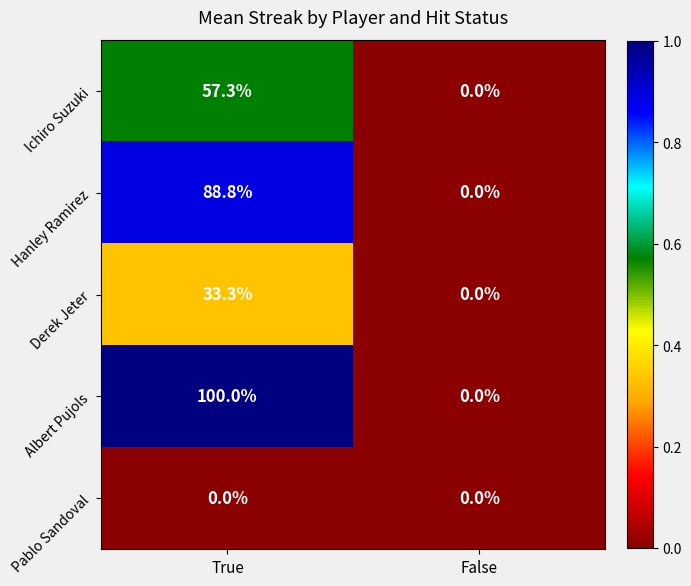

List the labels in order of Derek Jeter value, largest first.

True, False